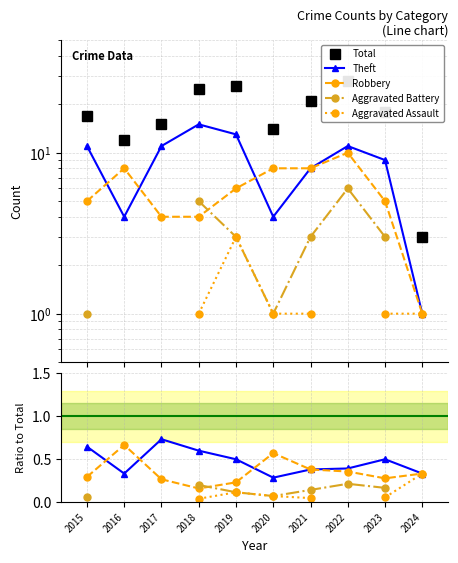

True or false: Robbery has a value of 0.2 at 2019.

True